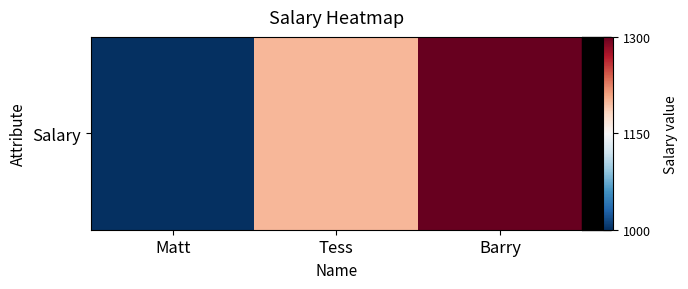

What is the average value?

1167